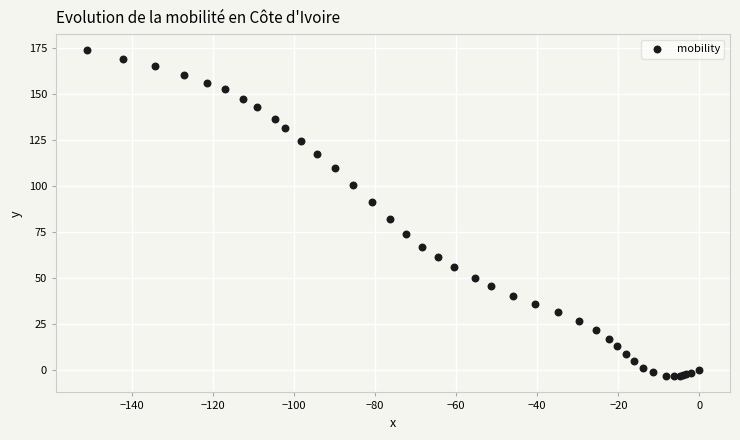

What Y value in the scatter plot is closest to 85?

82.0